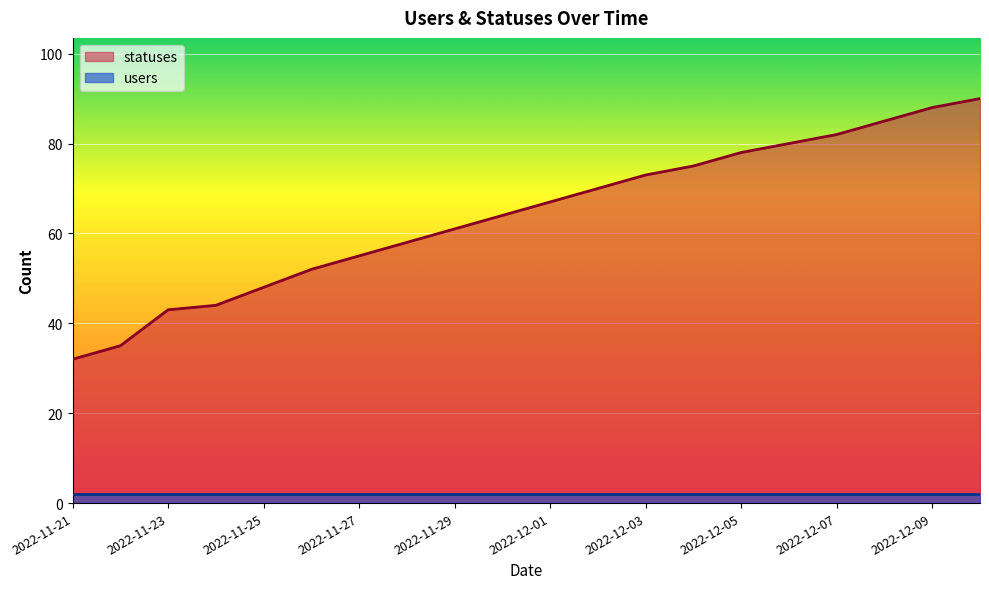

What is the ratio of the value at 2022-11-29 to the value at 2022-11-24?

1.4